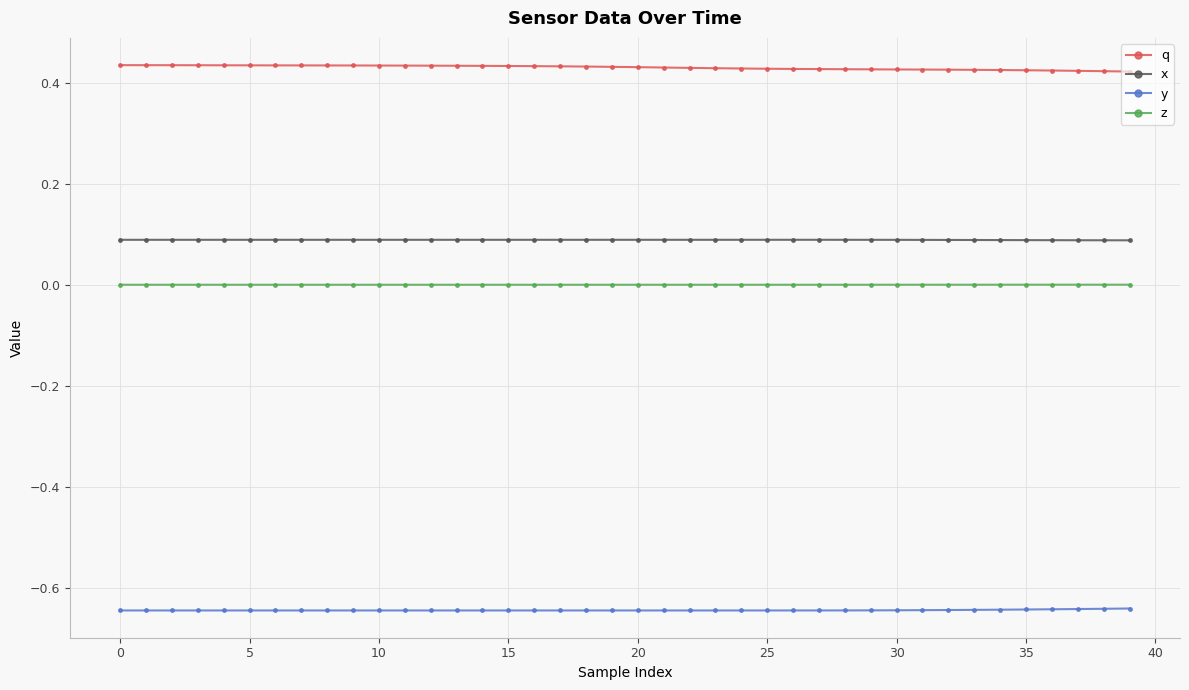

Which series has the largest total across all categories?

q